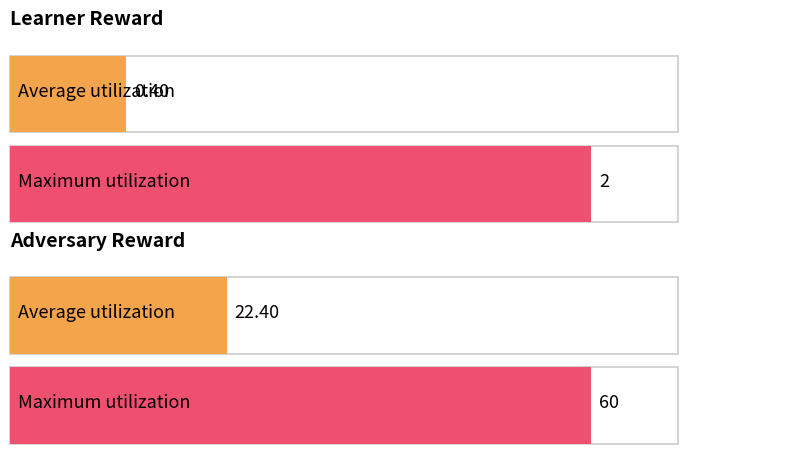

Count the number of data series in this chart.

2